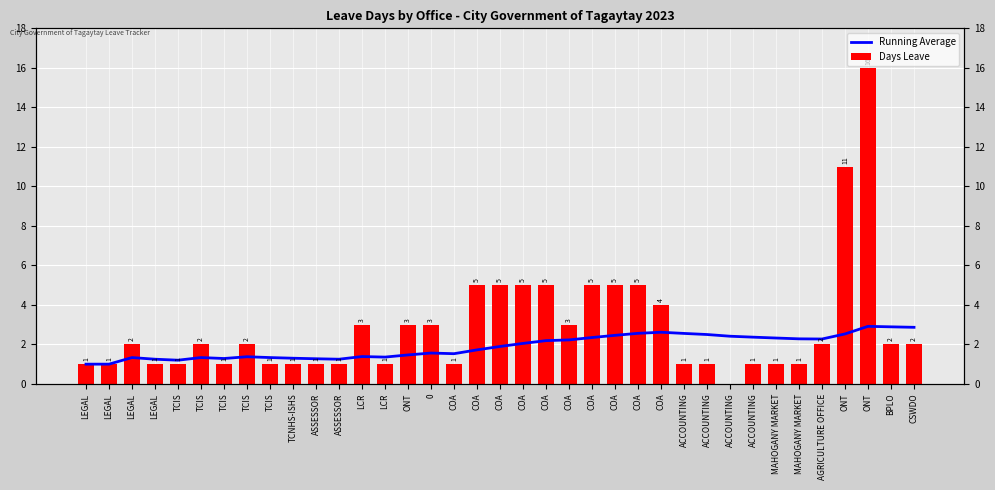

How many data points in Running Average are above 1?

35